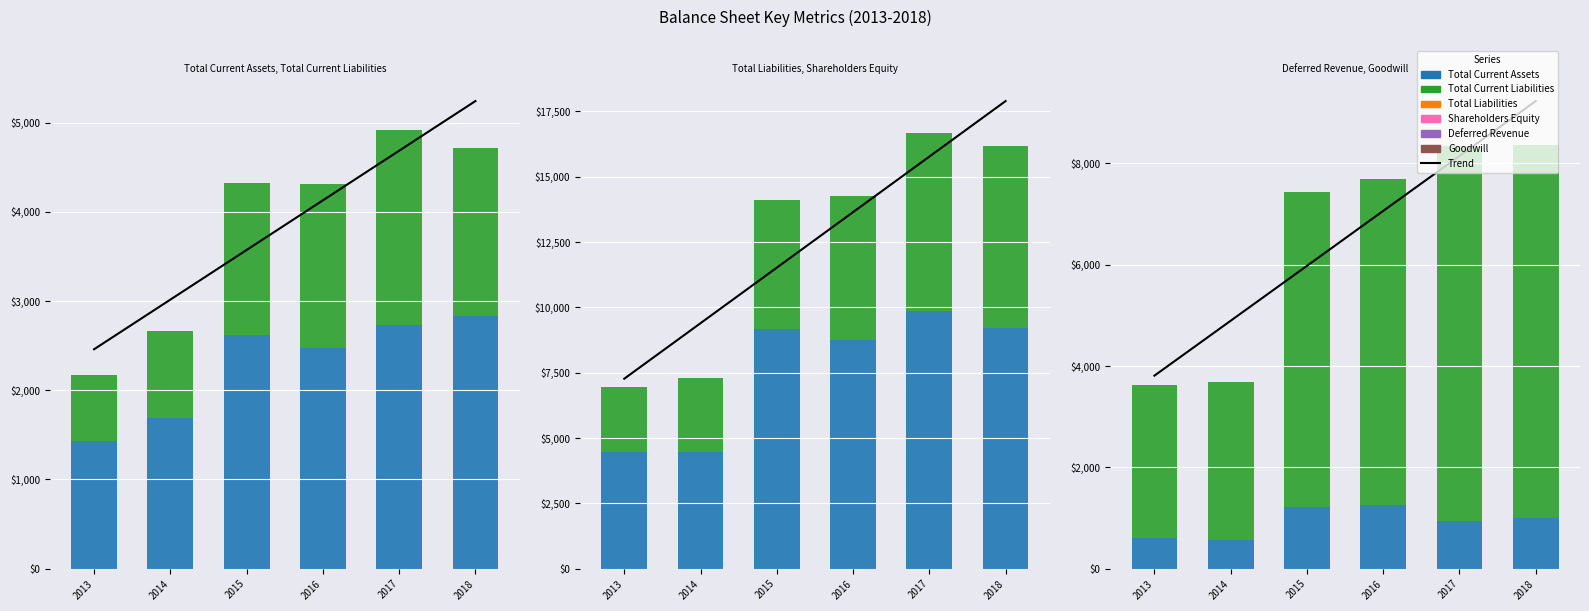

What is the highest value of the 2017 series?

9869